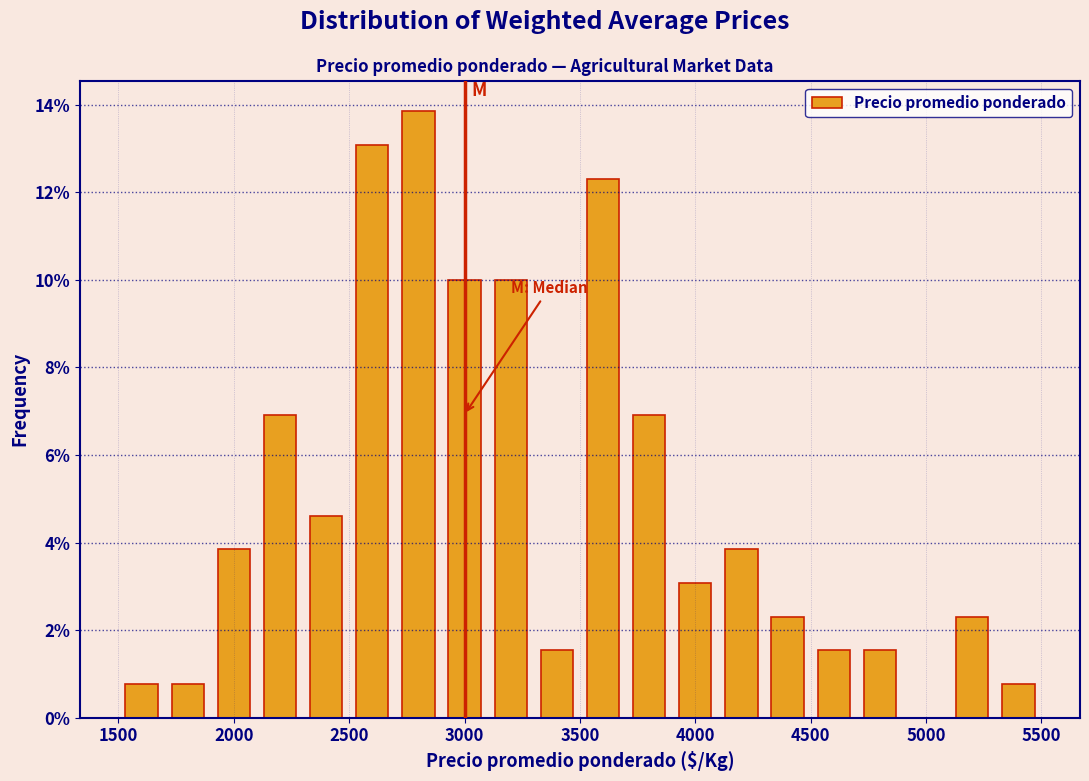

Reading left to right, transcribe this chart: for each bar, give the range it covers on the x-axis and its height. The values are not printed on the chart, so give them approximately, as read against the axis.

1500 to 1700: 0.8
1700 to 1900: 0.8
1900 to 2100: 3.8
2100 to 2300: 7.0
2300 to 2500: 4.6
2500 to 2700: 13.0
2700 to 2900: 13.8
2900 to 3100: 10.0
3100 to 3300: 10.0
3300 to 3500: 1.6
3500 to 3700: 12.4
3700 to 3900: 7.0
3900 to 4100: 3.0
4100 to 4300: 3.8
4300 to 4500: 2.4
4500 to 4700: 1.6
4700 to 4900: 1.6
4900 to 5100: 0
5100 to 5300: 2.4
5300 to 5500: 0.8